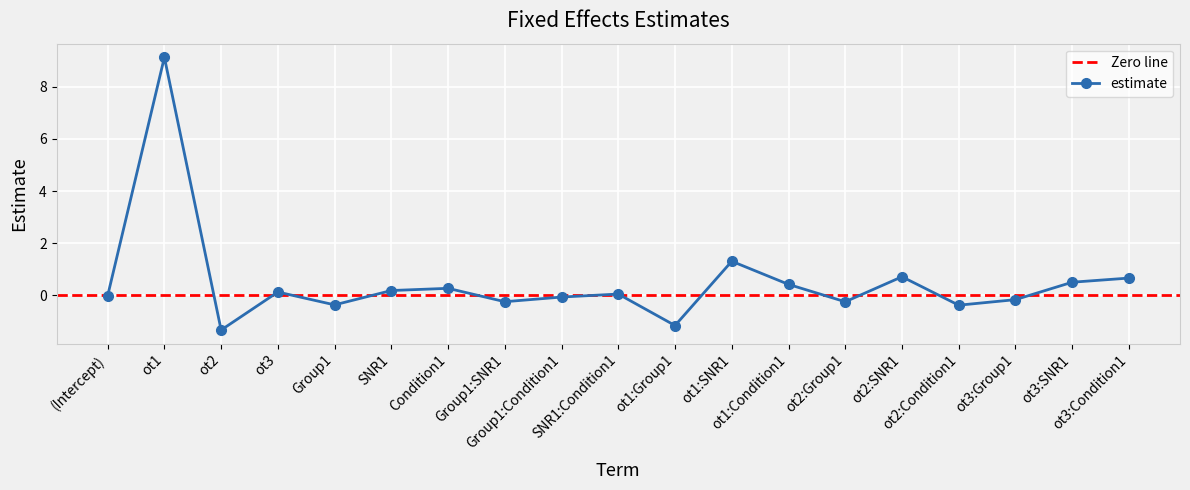

What is the change in value from SNR1 to ot2:SNR1?

+0.5